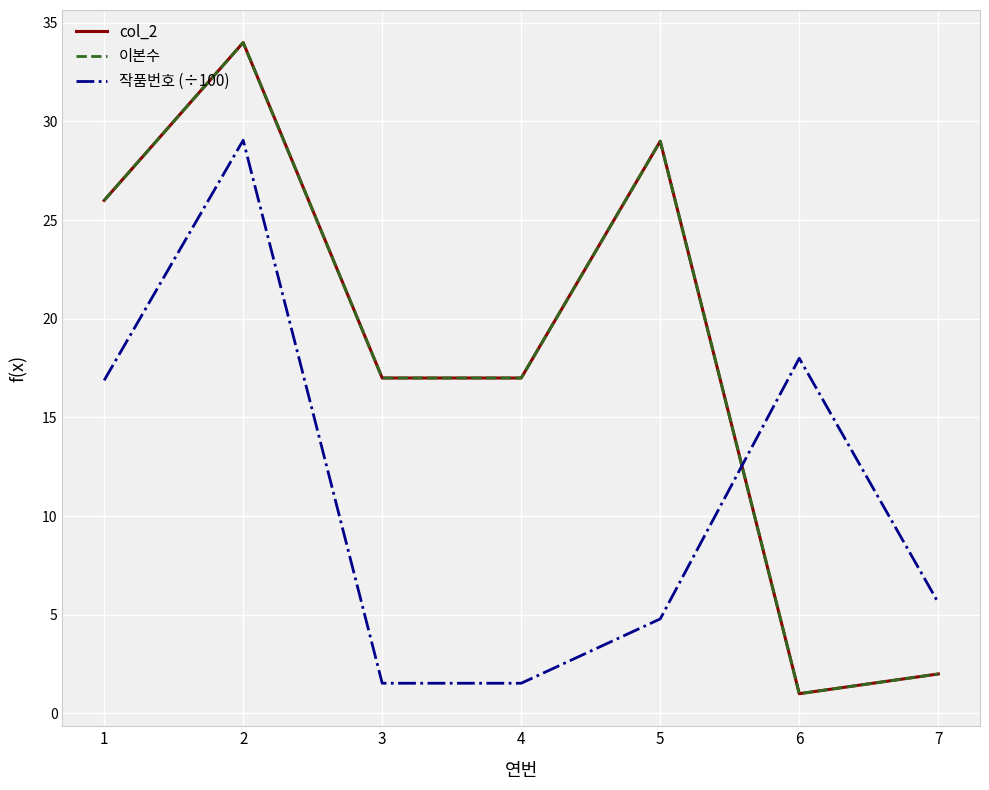

Reading right to left, list all the values displayed in this chart.

col_2: 7=2.0	6=1.0	5=29.0	4=17.0	3=17.0	2=34.0	1=26.0
이본수: 7=2.0	6=1.0	5=29.0	4=17.0	3=17.0	2=34.0	1=26.0
작품번호 (÷100): 7=5.6	6=18.0	5=4.8	4=1.5	3=1.5	2=29.1	1=16.9